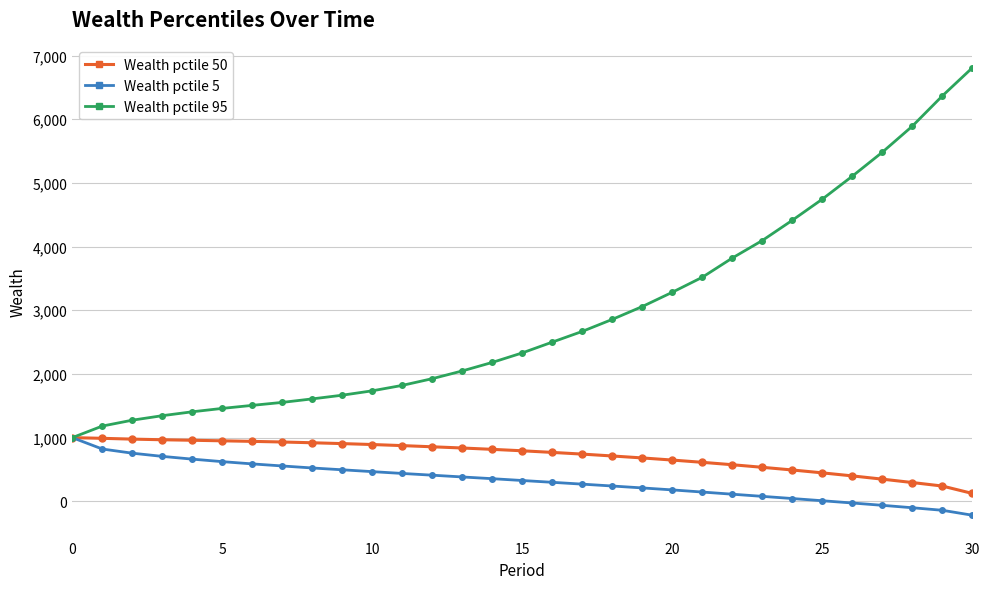

What is the maximum value for Wealth pctile 50?

1000.0